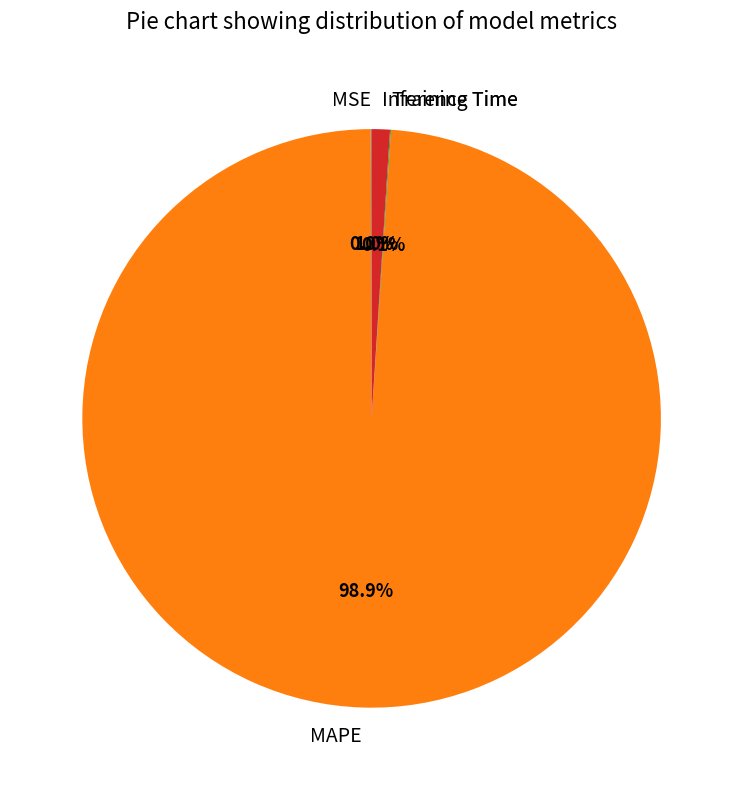

Which category has the biggest portion of the pie?

MAPE